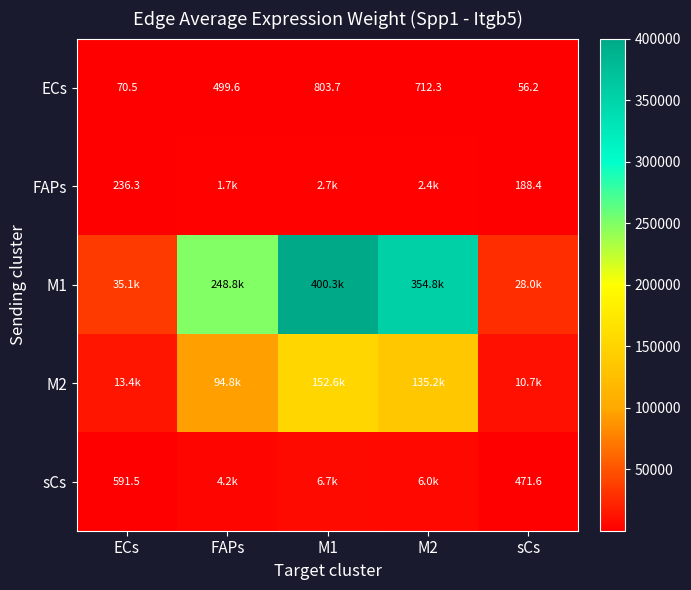

What is the average value of the FAPs series?

1436.1